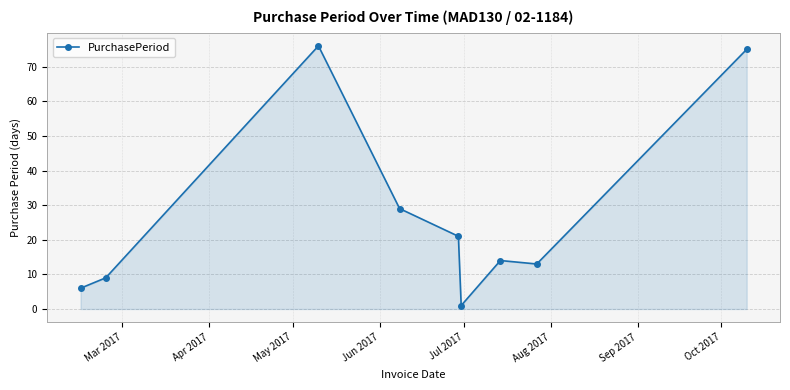

What is the value of the 7th point from the left?

14